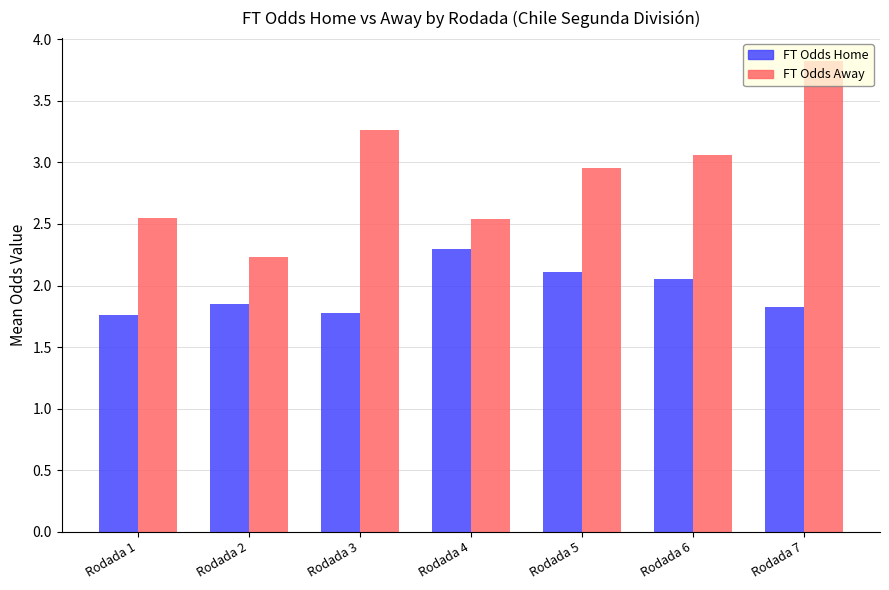

What is the difference between the FT Odds Home values at Rodada 2 and Rodada 5?

0.3